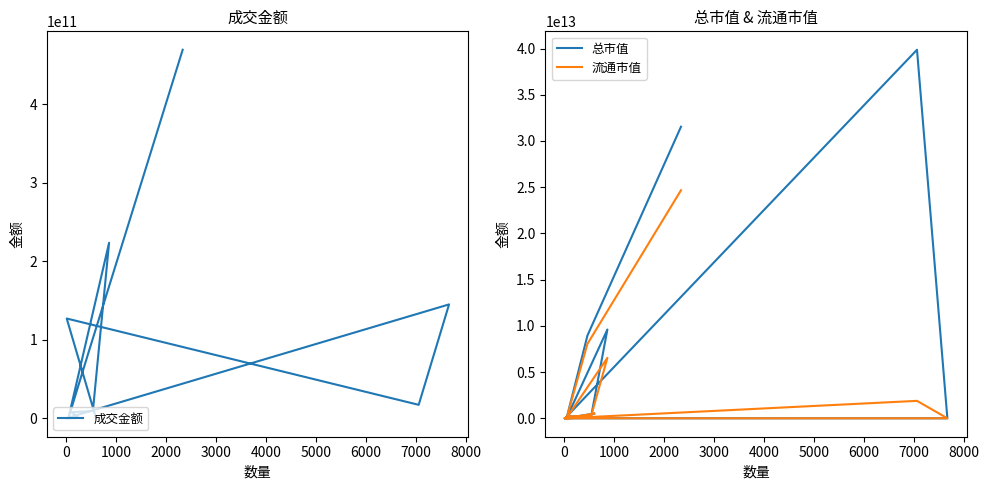

What is the value of the 流通市值 point at the 10th from the left?

1886314130028.0